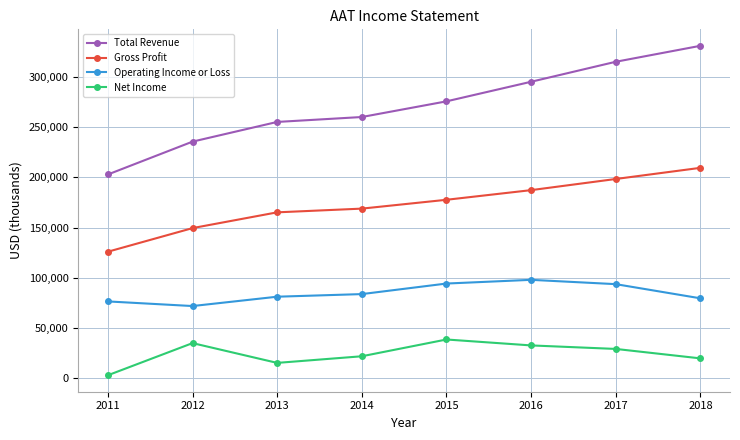

True or false: Gross Profit and Total Revenue cross at least once.

False